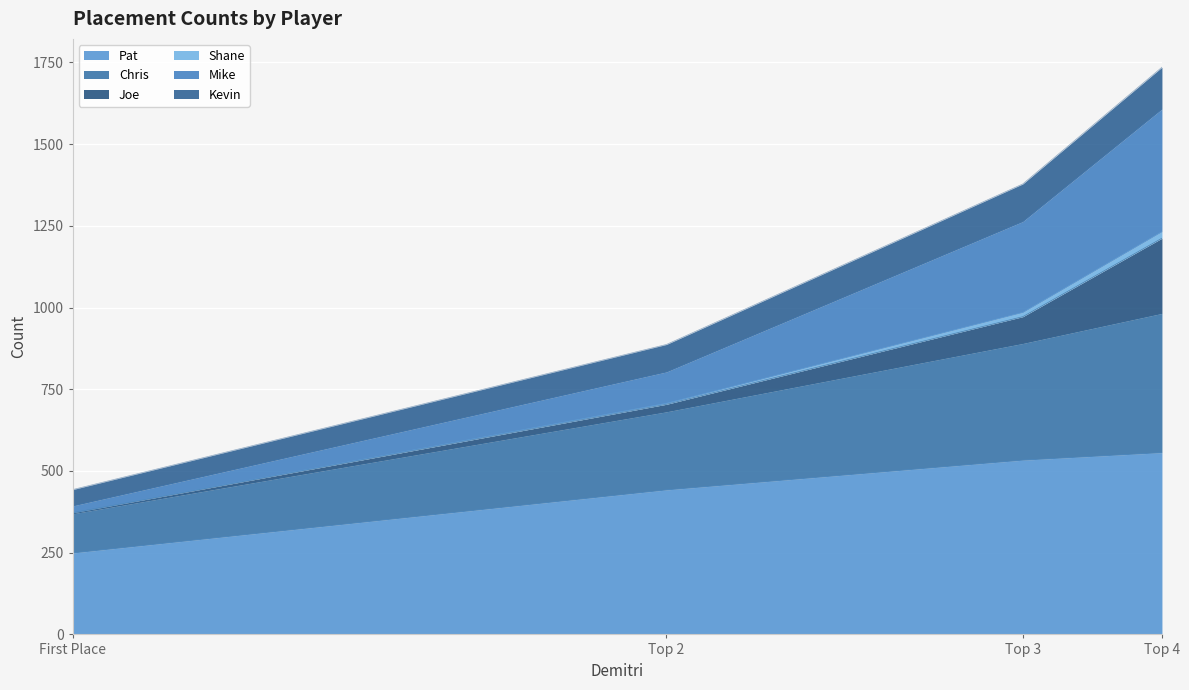

What is the highest value of the Pat series?

556